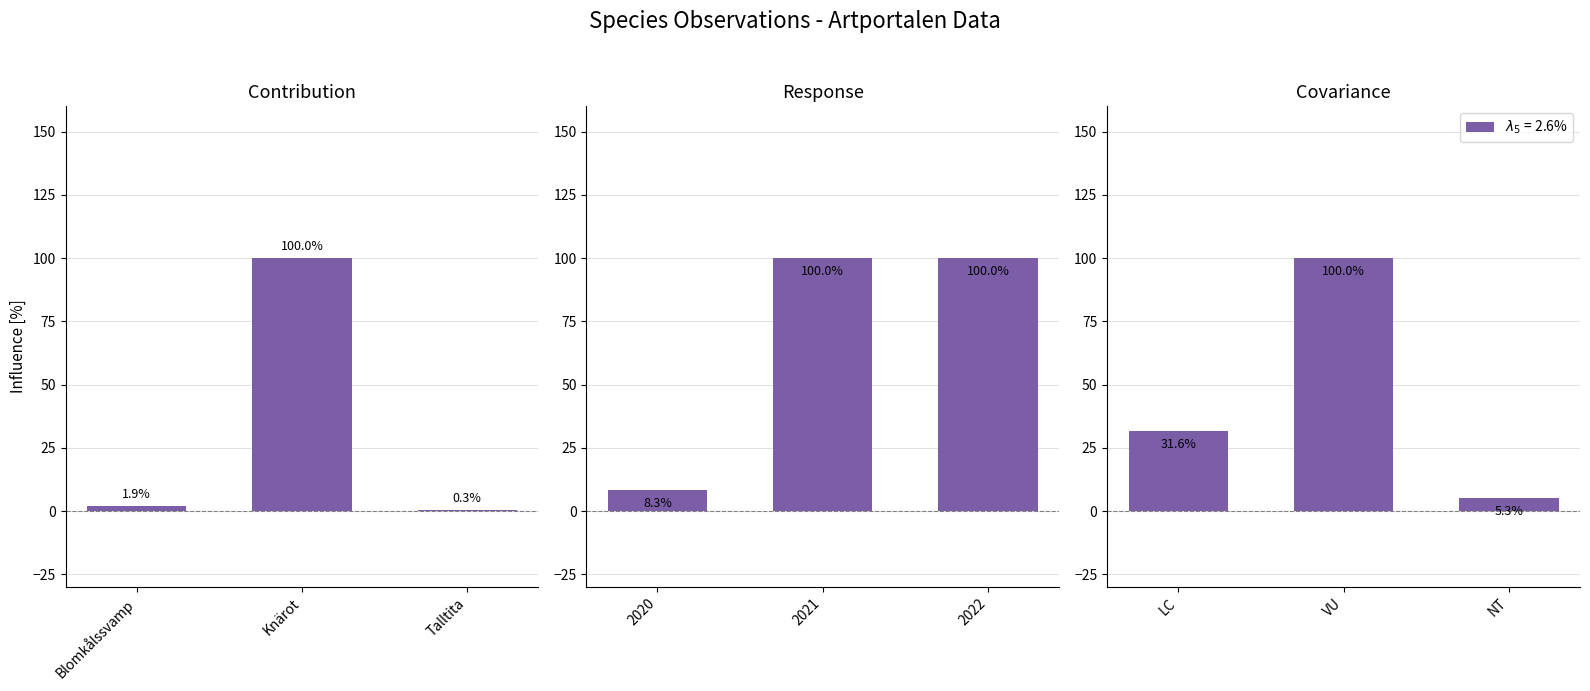

Which category has the highest value across all series?

Knärot